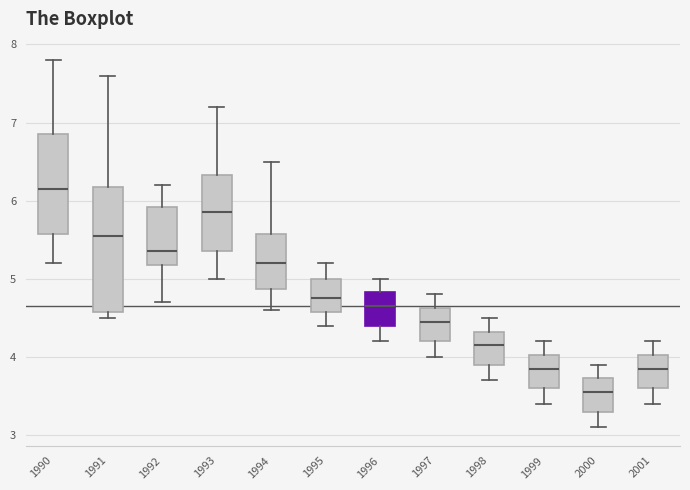

Reading left to right, read every box against the y-axis: the position of its median line, the range the box covers, and the ends of its whiskers. The values are not printed on the chart, so give them approximately, as read against the axis.

1990: median 6.2, box 5.6 to 6.9, whiskers 5.2 to 7.8
1991: median 5.6, box 4.6 to 6.2, whiskers 4.5 to 7.6
1992: median 5.4, box 5.2 to 5.9, whiskers 4.7 to 6.2
1993: median 5.9, box 5.4 to 6.3, whiskers 5.0 to 7.2
1994: median 5.2, box 4.9 to 5.6, whiskers 4.6 to 6.5
1995: median 4.8, box 4.6 to 5.0, whiskers 4.4 to 5.2
1996: median 4.7, box 4.4 to 4.8, whiskers 4.2 to 5.0
1997: median 4.5, box 4.2 to 4.6, whiskers 4.0 to 4.8
1998: median 4.2, box 3.9 to 4.3, whiskers 3.7 to 4.5
1999: median 3.9, box 3.6 to 4.0, whiskers 3.4 to 4.2
2000: median 3.6, box 3.3 to 3.7, whiskers 3.1 to 3.9
2001: median 3.9, box 3.6 to 4.0, whiskers 3.4 to 4.2